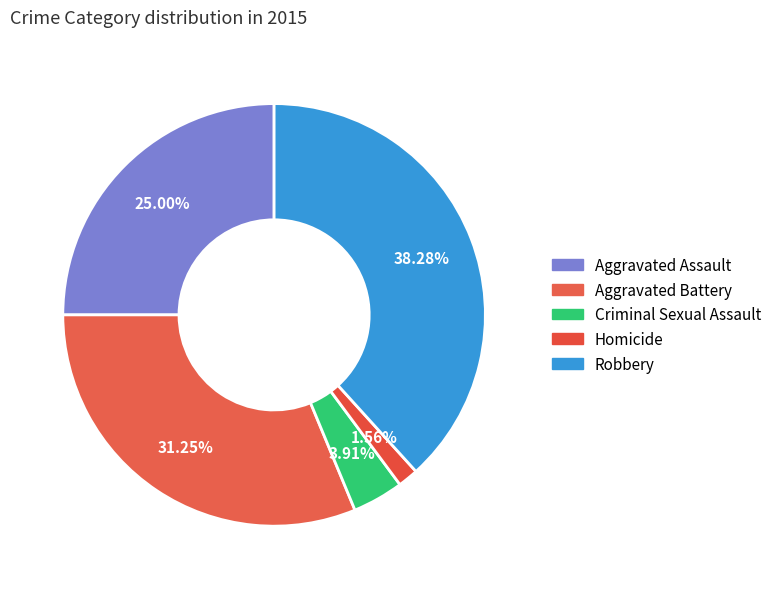

How many slices are in this pie chart?

5